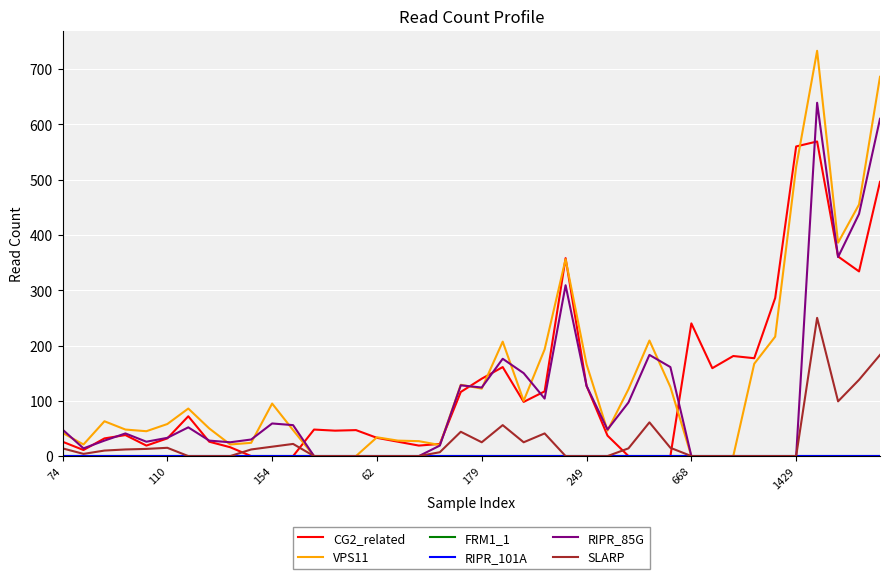

Does the chart have visible grid lines?

Yes